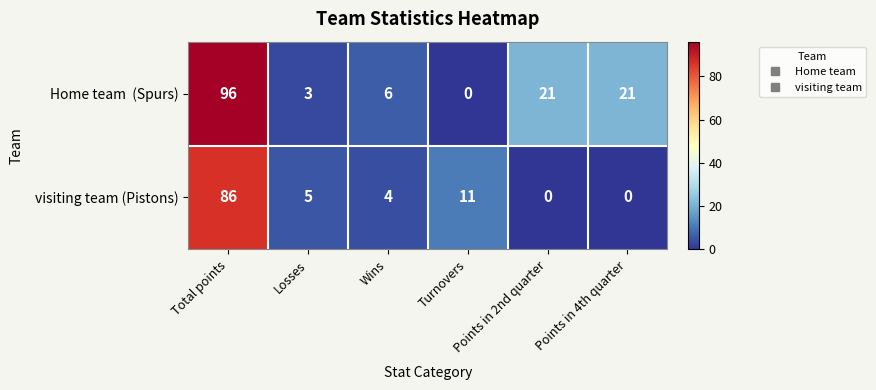

What is the highest value of the visiting team (Pistons) series?

86